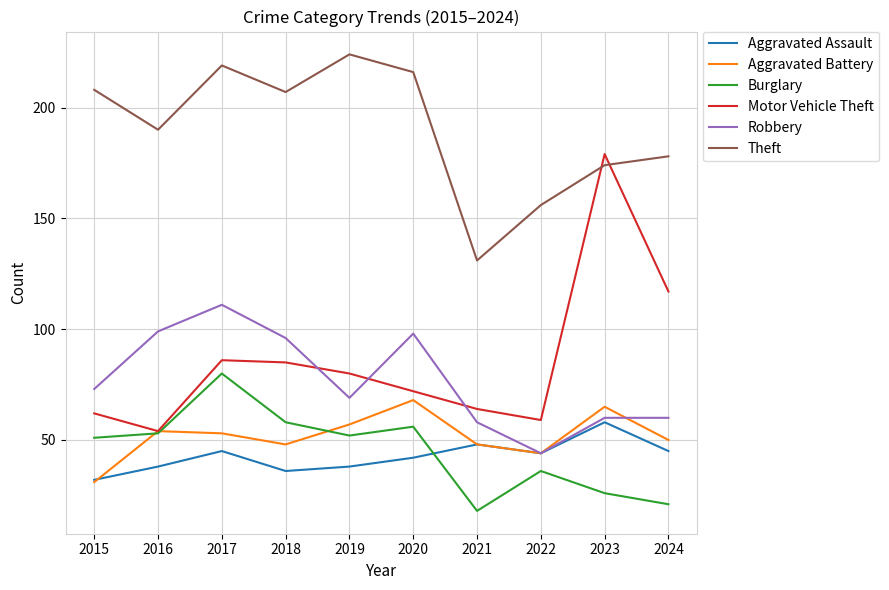

Which series has the largest total across all categories?

Theft